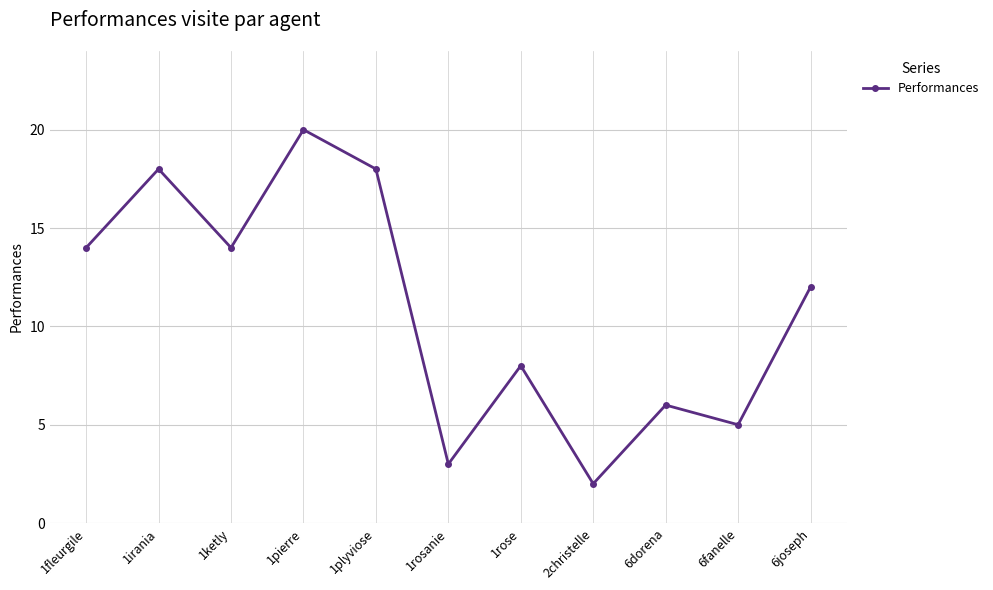

True or false: the data shows 12 at 1plyviose.

False